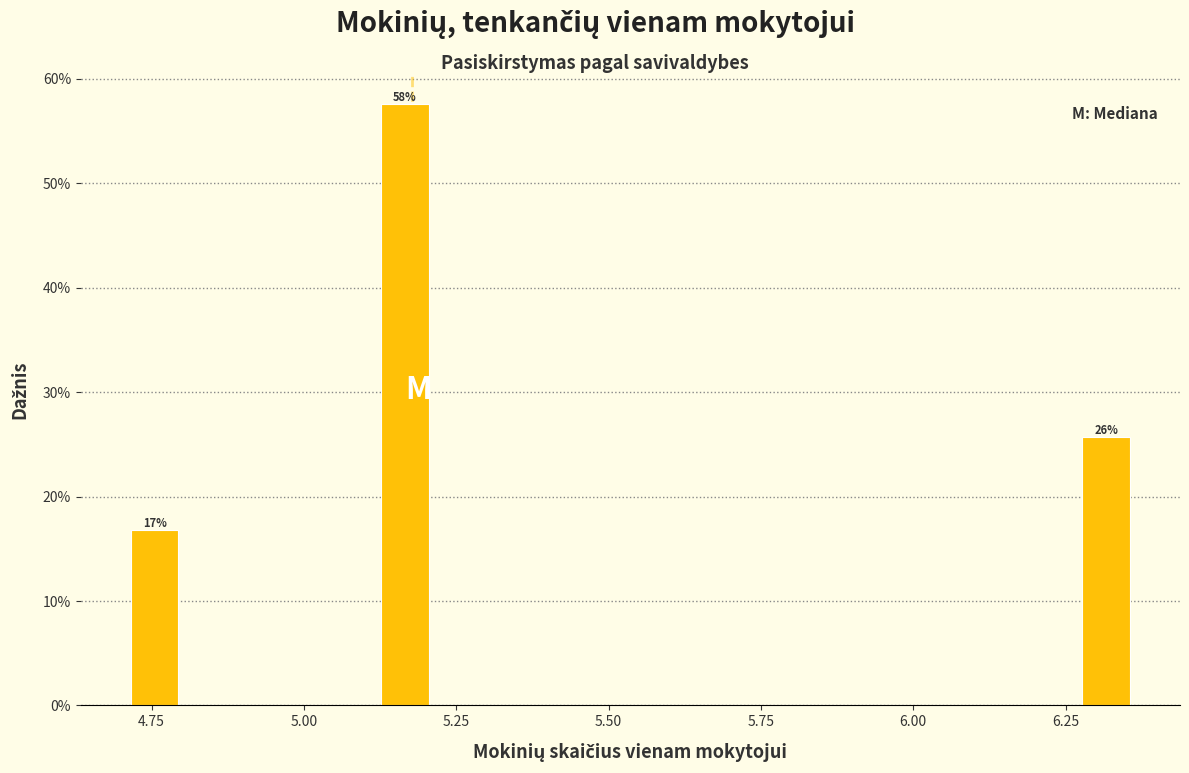

Read against the x-axis, roughly where is the centre of the tallest bar?

5.15